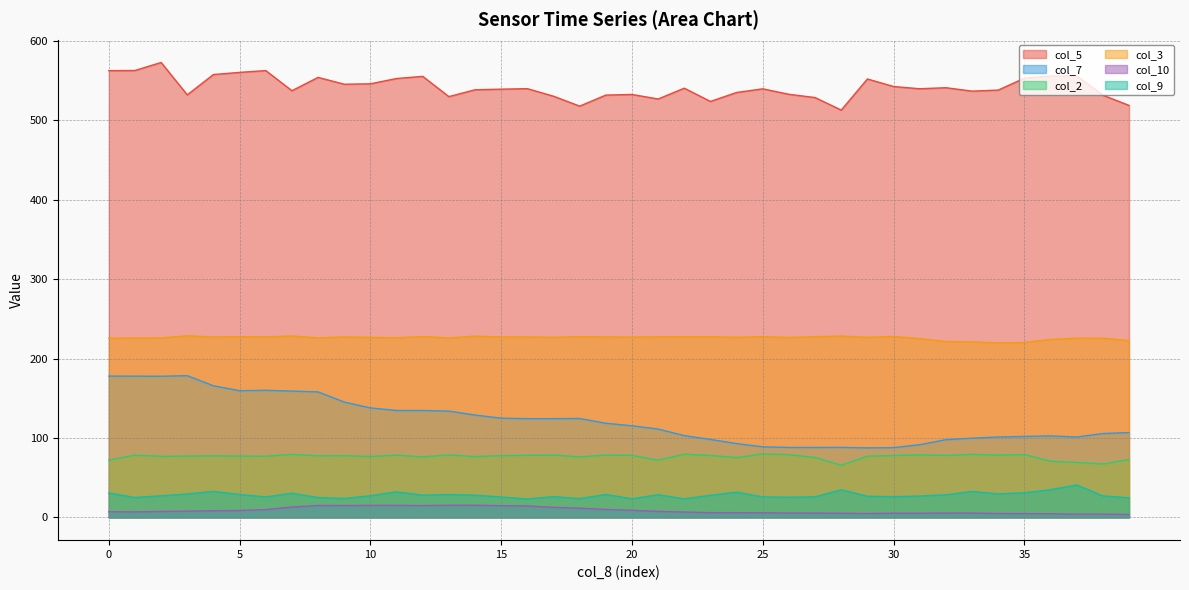

What is the average value of the col_5 series?

541.8